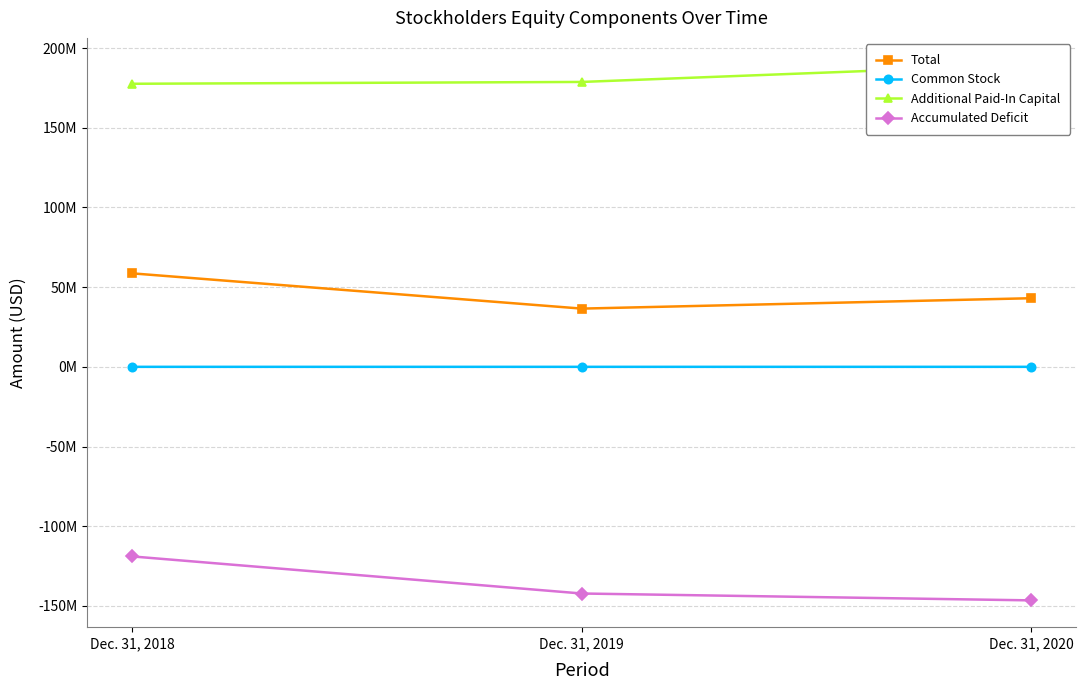

The Accumulated Deficit series shows -142235522 at Dec. 31, 2019. True or false?

True